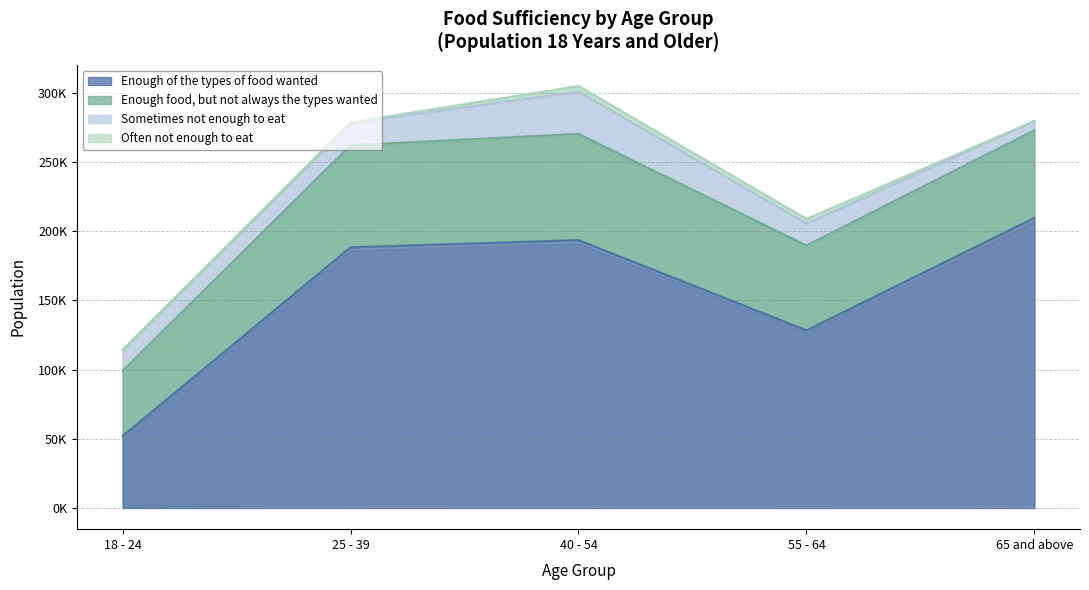

What is the sum of the Often not enough to eat values at 55 - 64 and 25 - 39?

3897